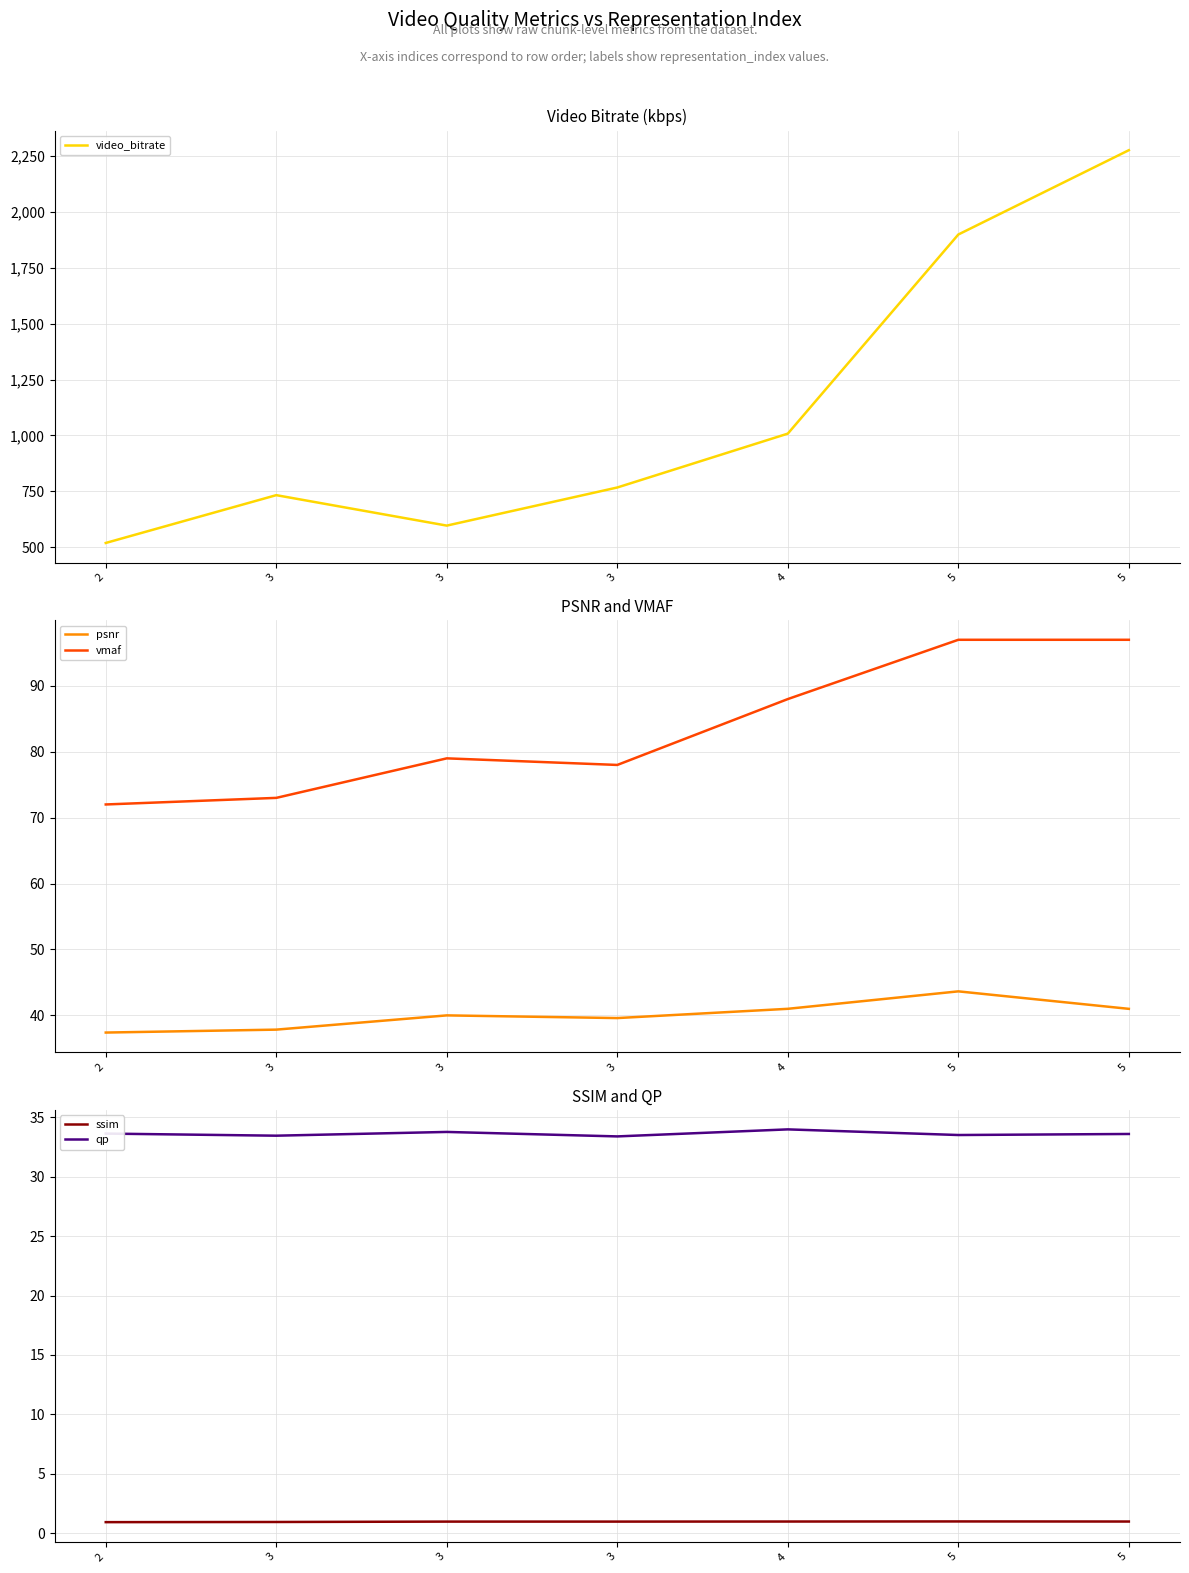

What are all the series names shown in the legend?

video_bitrate, psnr, vmaf, ssim, qp